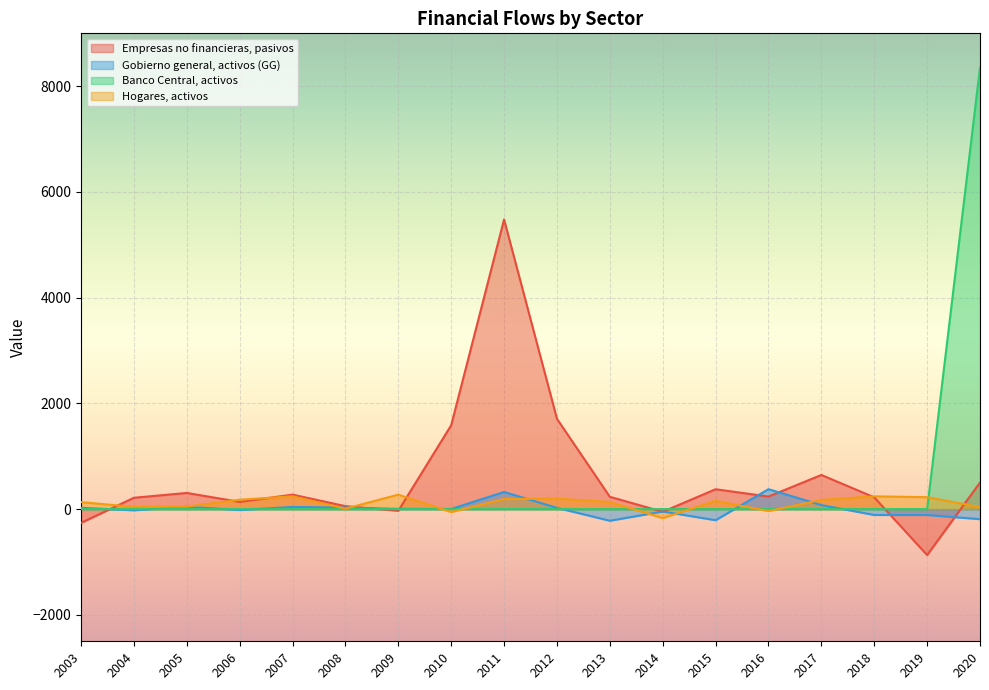

At how many categories does at least one series exceed 698?

4